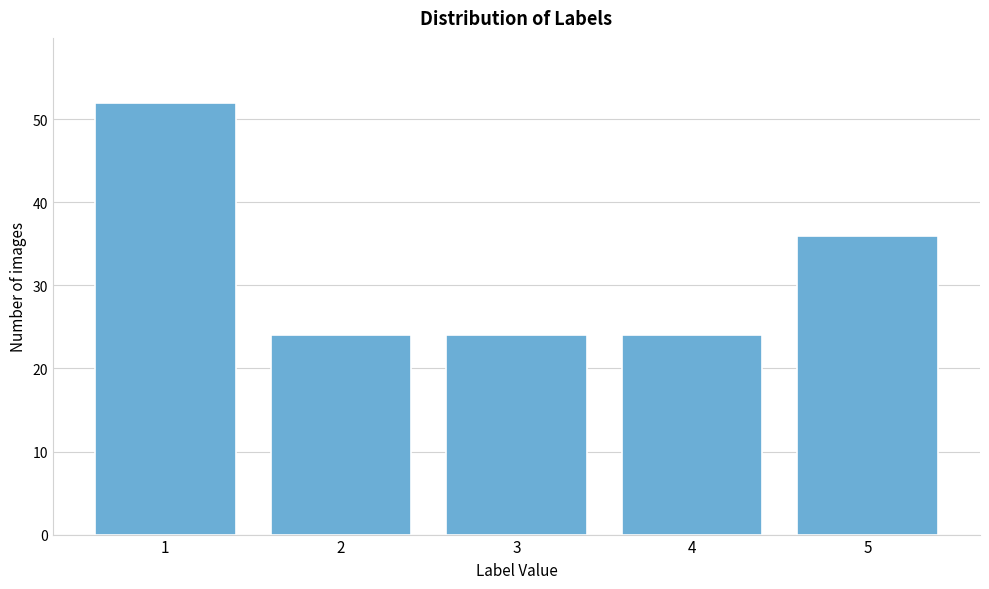

Reading left to right, list all the values displayed in this chart.

1=52	2=24	3=24	4=24	5=36